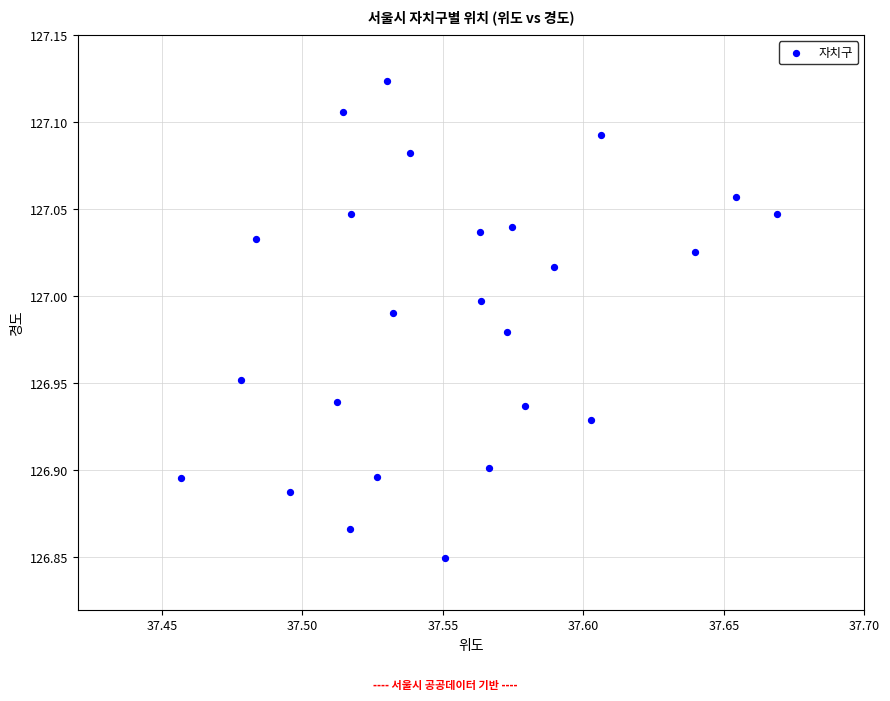

What is the range of Y values (max minus min)?

0.3